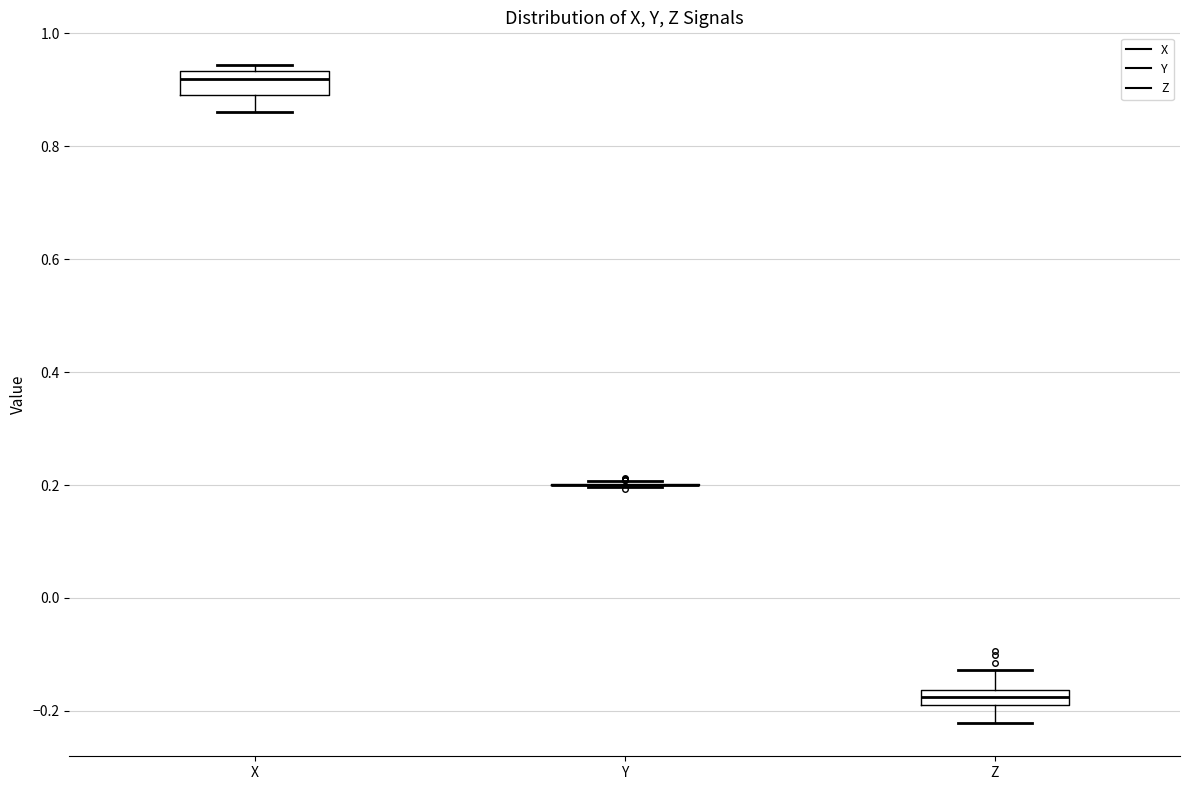

Where does the lower whisker of the box for Z end on the y-axis? The values are not printed on the chart, so give them approximately, as read against the axis.

-0.22